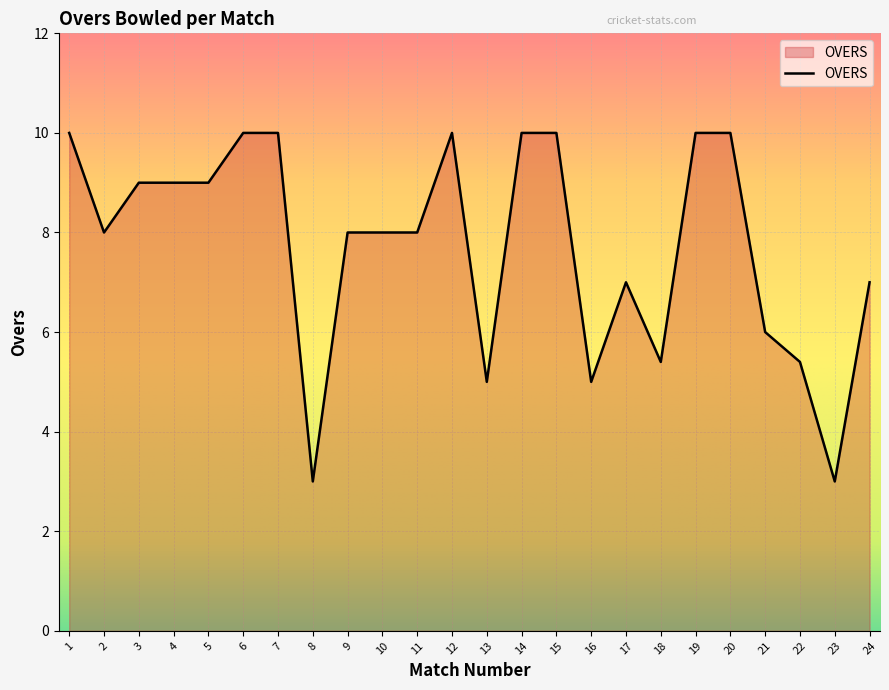

Is it true that the value at 19 is 16.6?

False